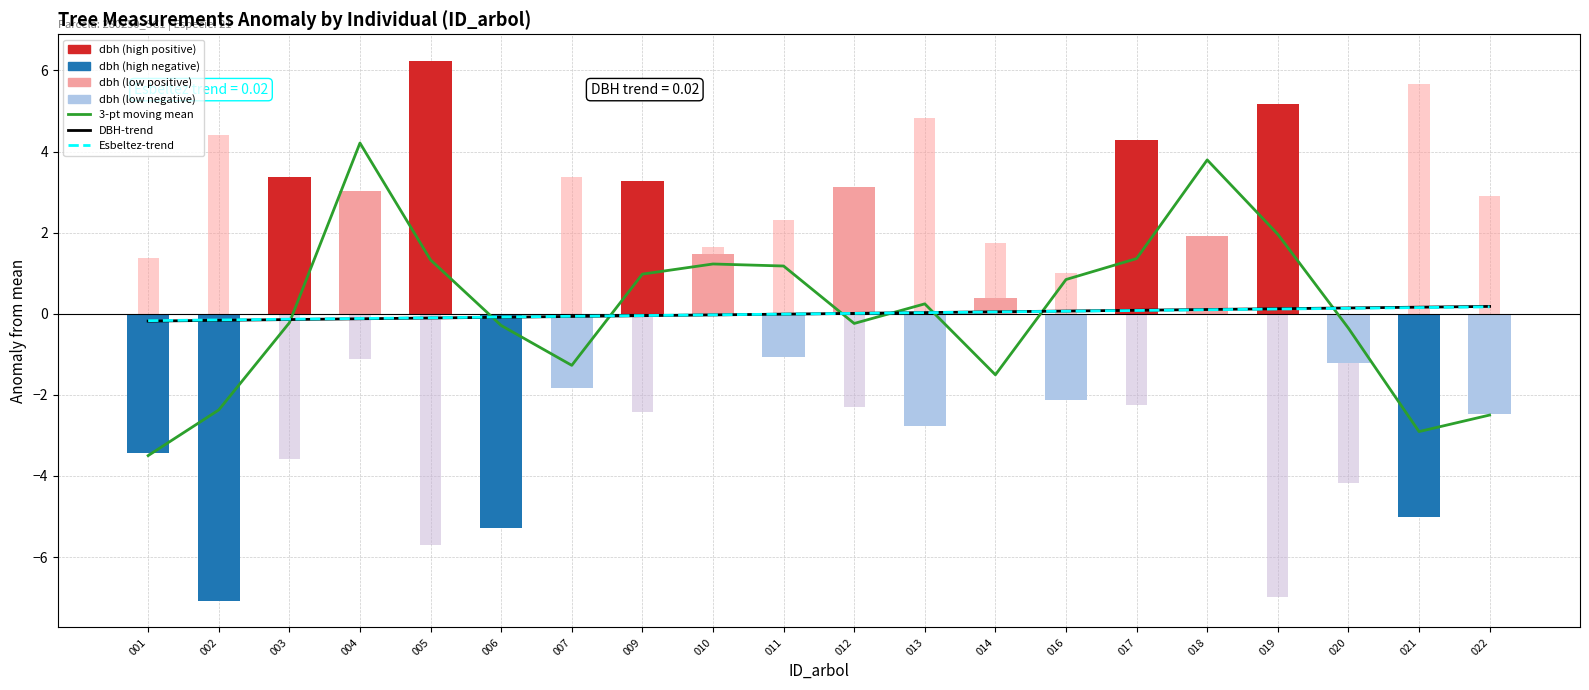

At 013, list the series in order from largest to smallest.

3-pt moving mean, DBH-trend, Esbeltez-trend